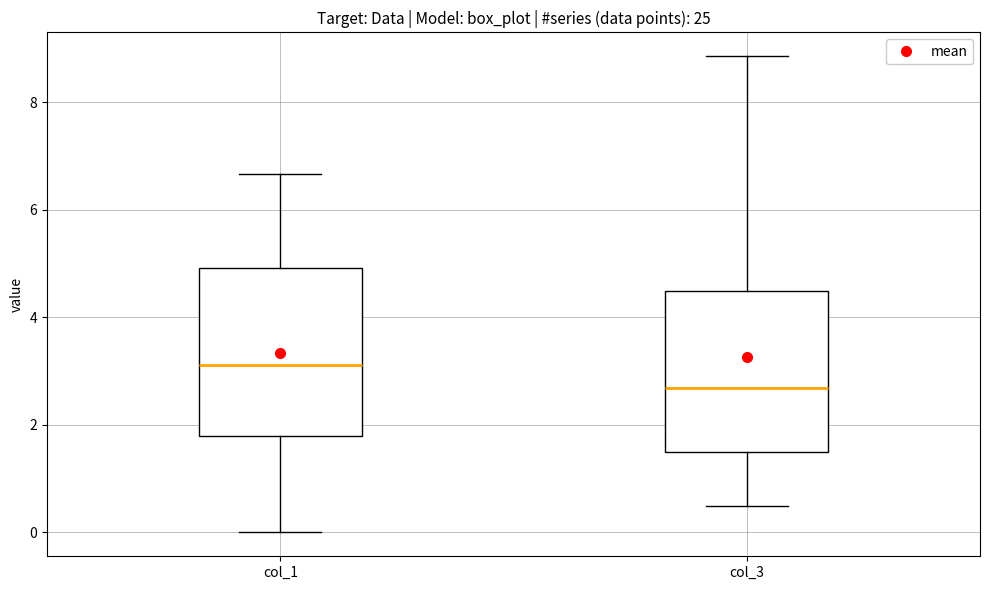

Reading left to right, read every box against the y-axis: the position of its median line, the range the box covers, and the ends of its whiskers. The values are not printed on the chart, so give them approximately, as read against the axis.

col_1: median 3.2, box 1.8 to 5.0, whiskers 0.0 to 6.6
col_3: median 2.6, box 1.6 to 4.6, whiskers 0.6 to 8.8